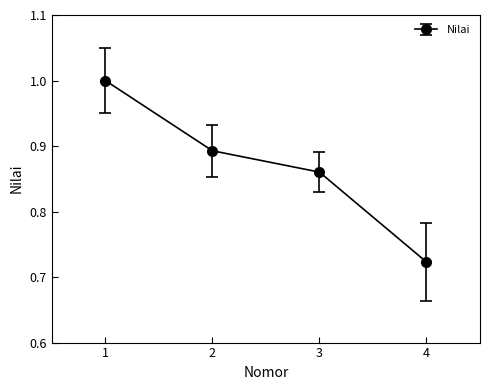

The chart shows a value of 1.0 at 1. True or false?

True